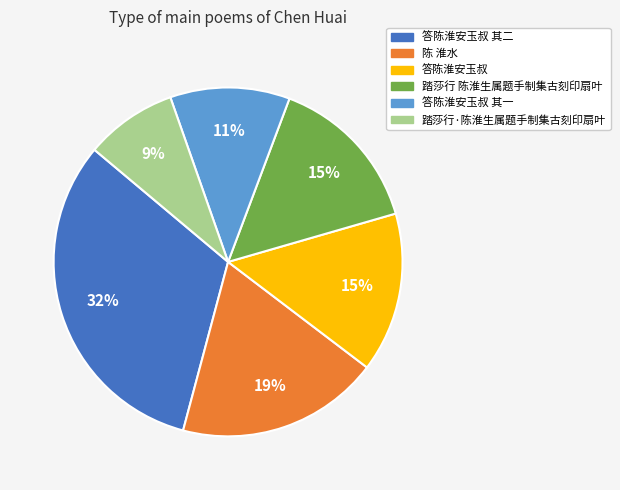

Between 踏莎行·陈淮生属题手制集古刻印扇叶 and 答陈淮安玉叔 其二, which is larger?

答陈淮安玉叔 其二